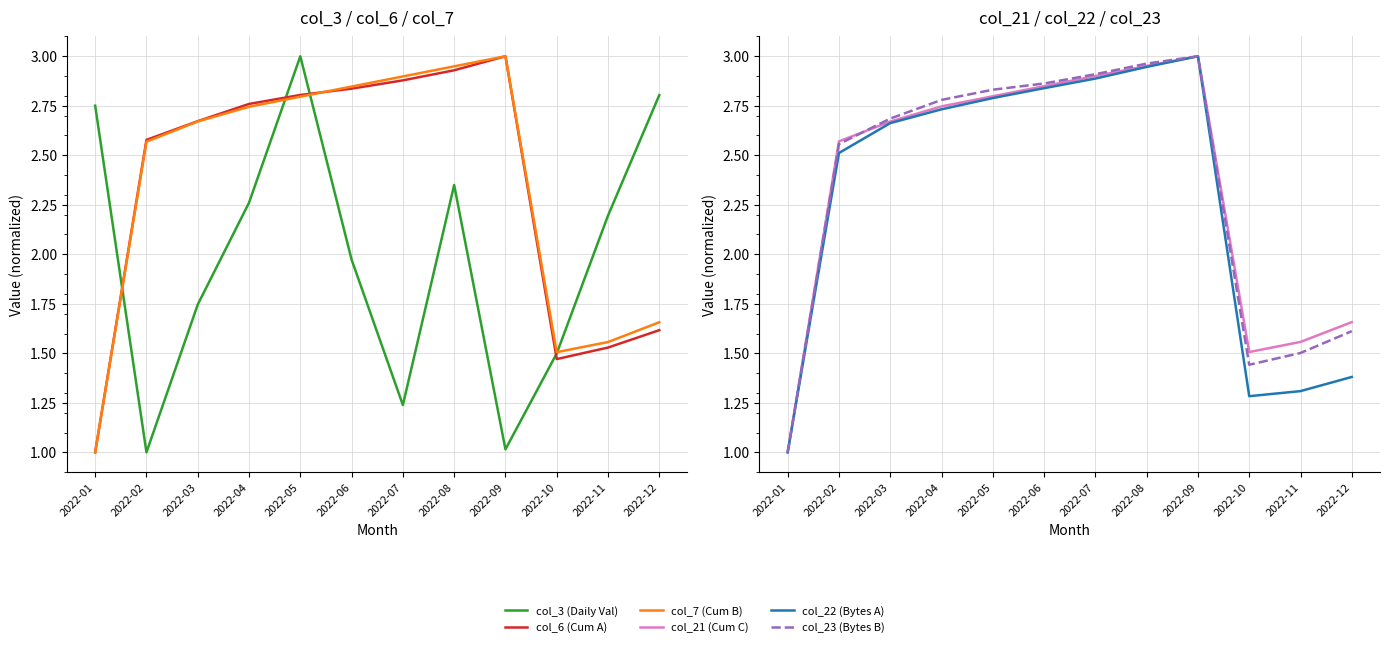

How many categories are shown in the chart?

12